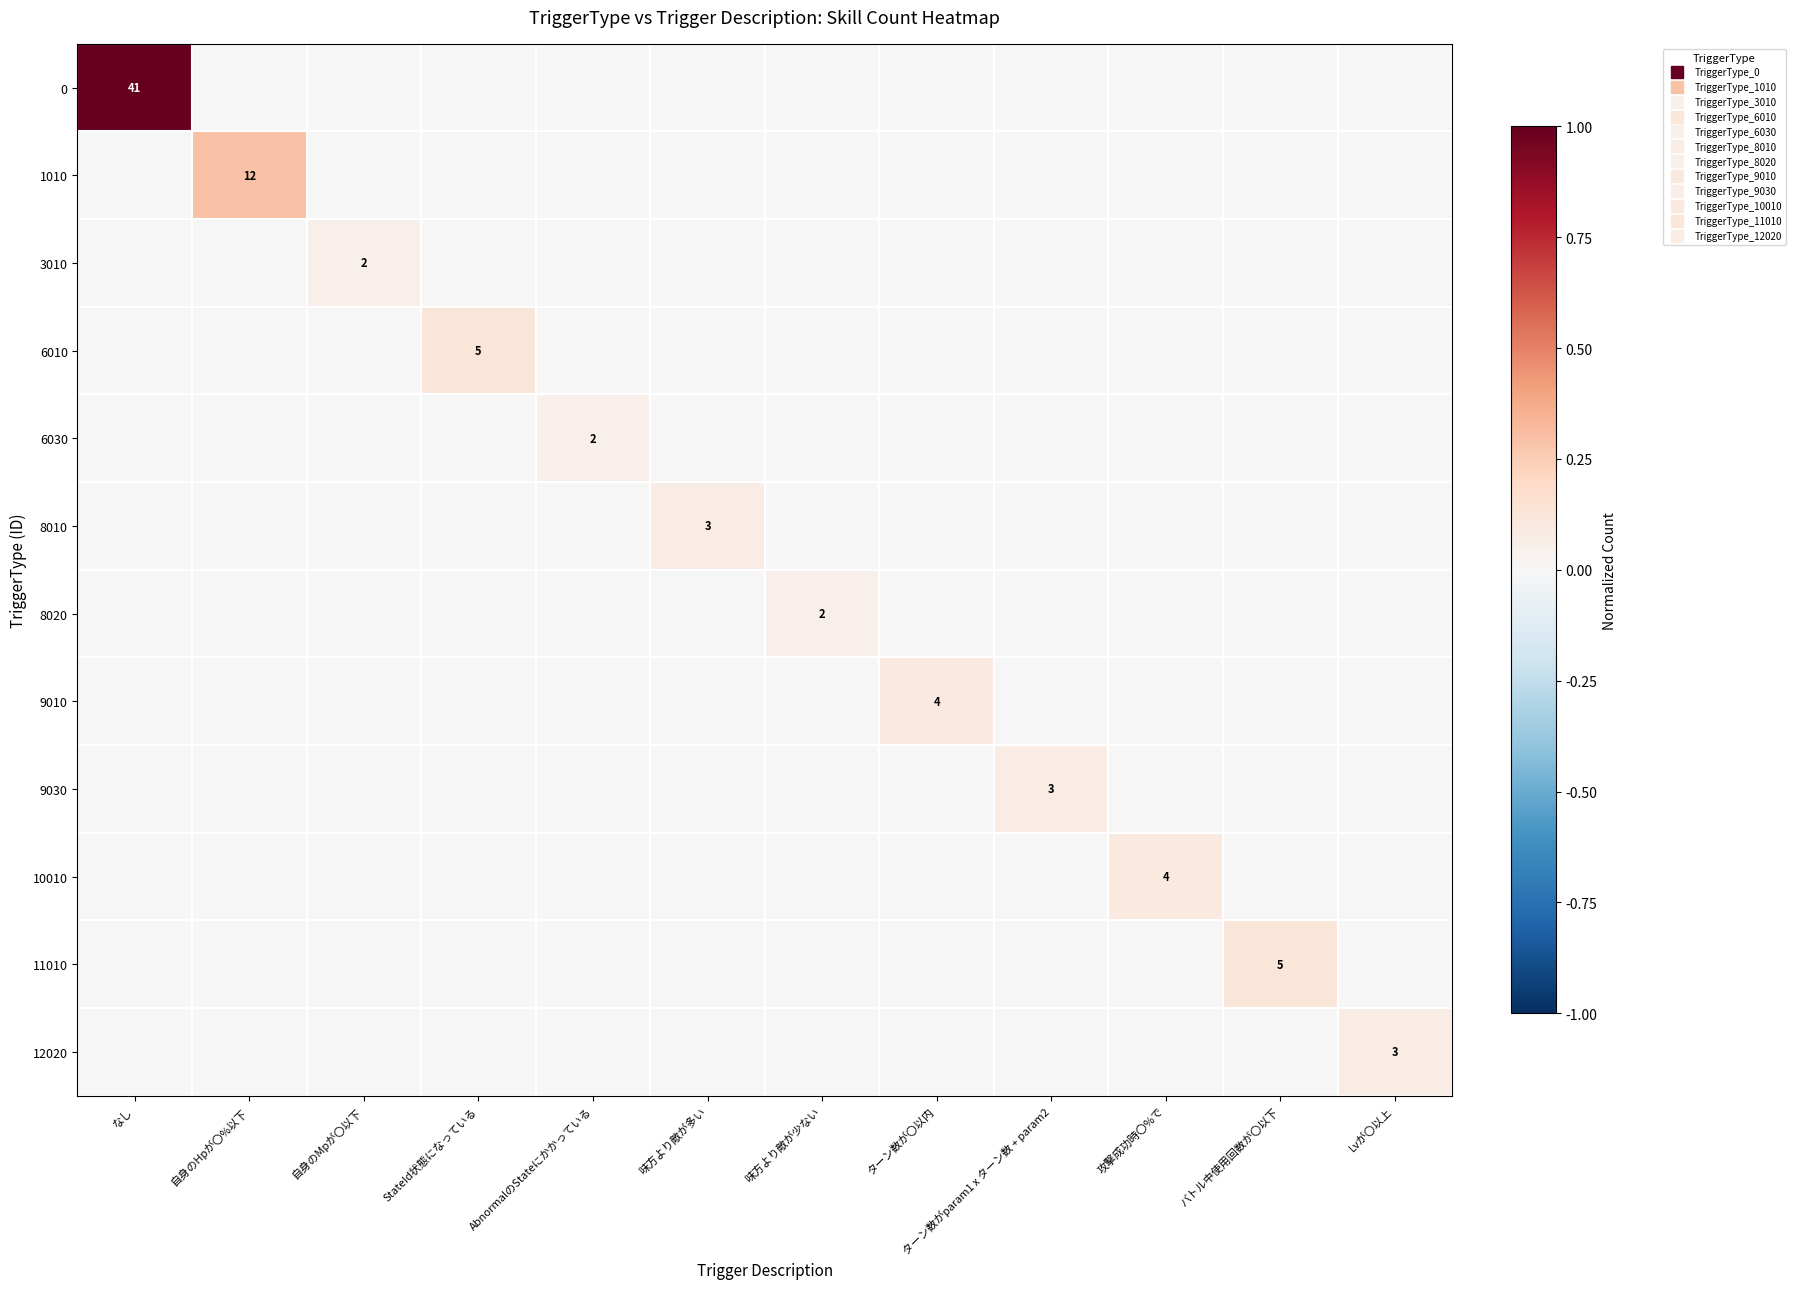

The 0 series shows 0.0 at 味方より敵が多い. True or false?

True